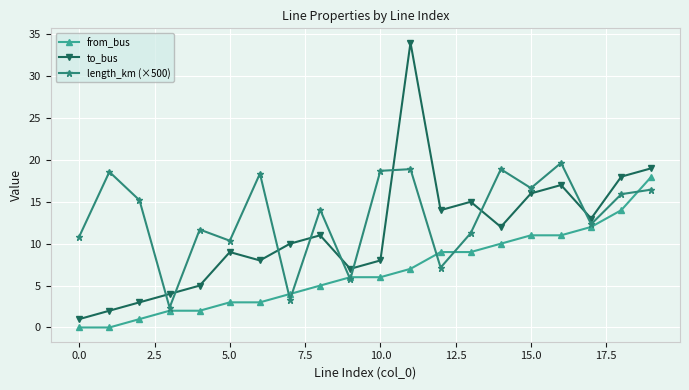

Does the chart have visible grid lines?

Yes